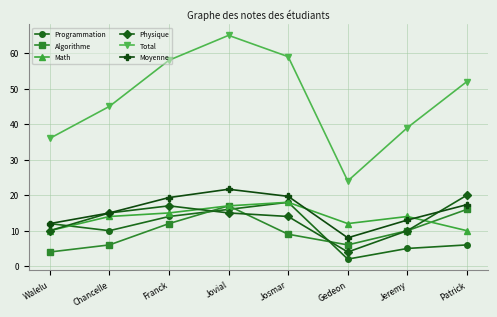

Which series has the widest spread of values?

Total